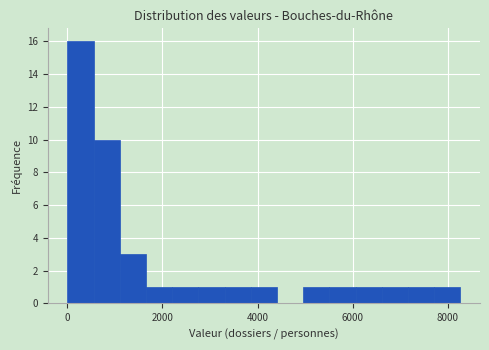

Read against the x-axis, roughly where is the centre of the tallest bar?

200